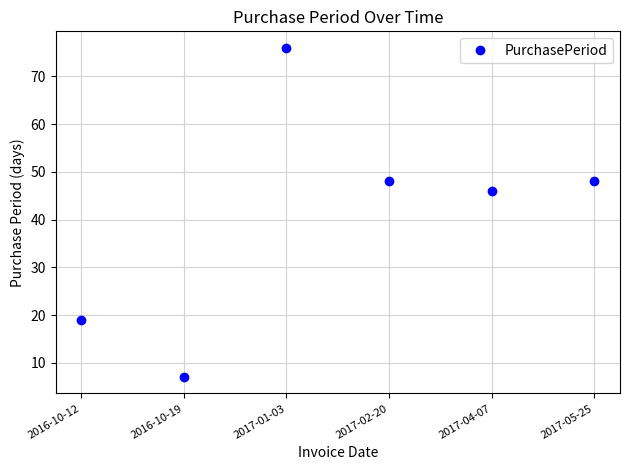

What is the smallest value displayed?

7